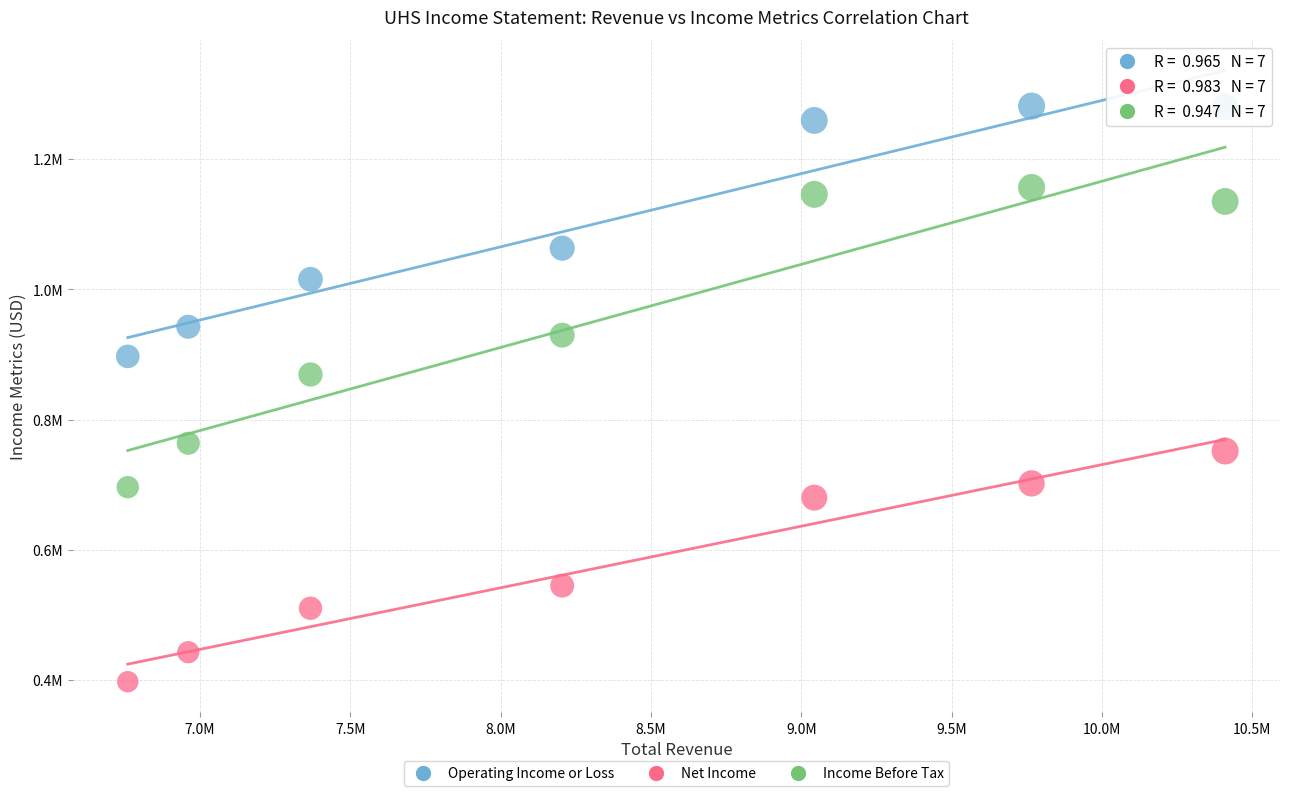

What are all the series names shown in the legend?

Operating Income or Loss, Net Income, Income Before Tax